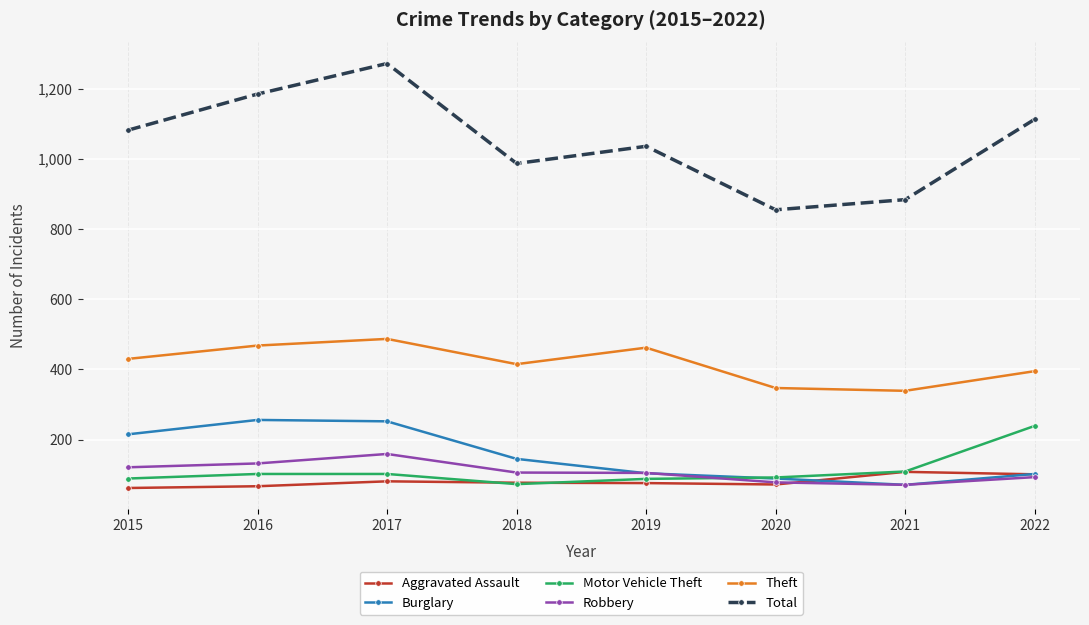

True or false: Theft has a value of 395 at 2022.

True